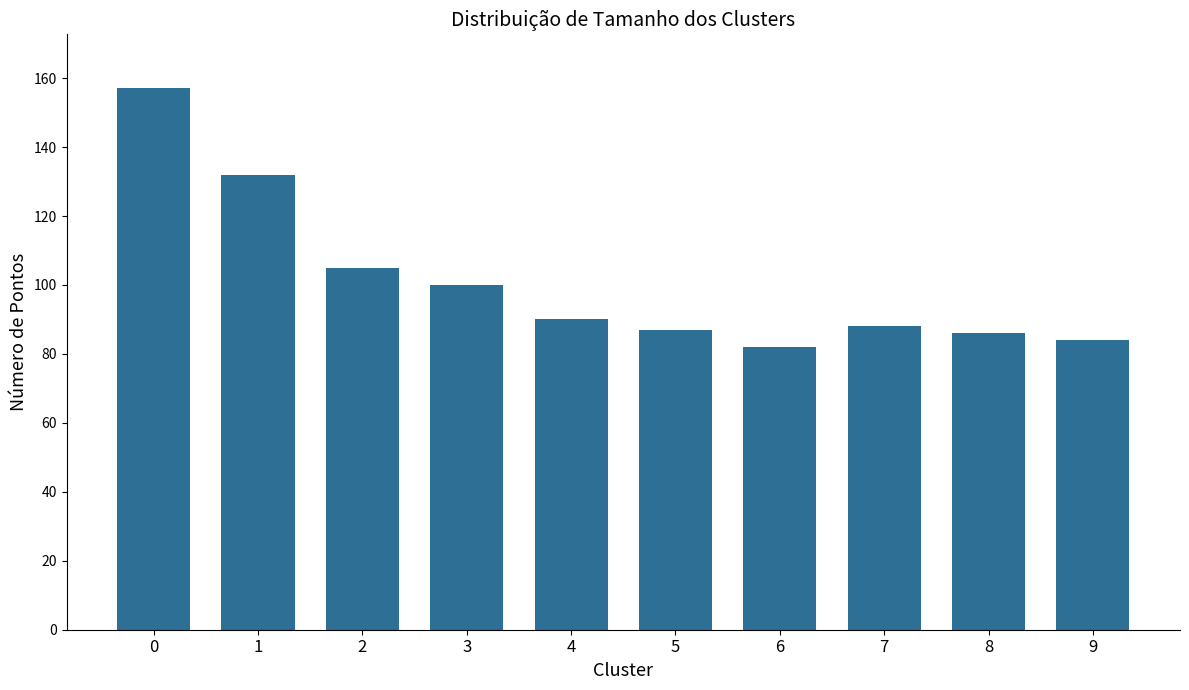

Read the value at 3, to the nearest 5.

100